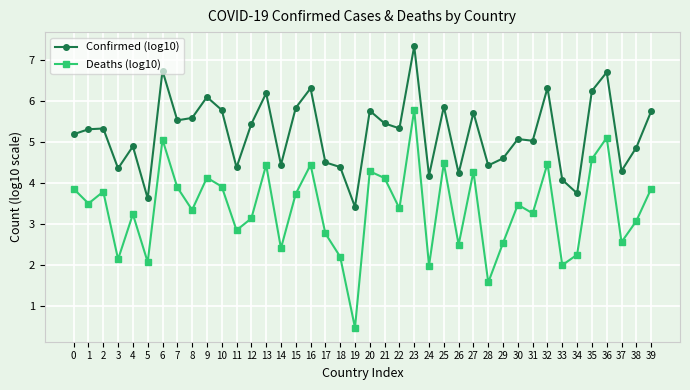

Where is the first local maximum for Deaths (log10)?

2